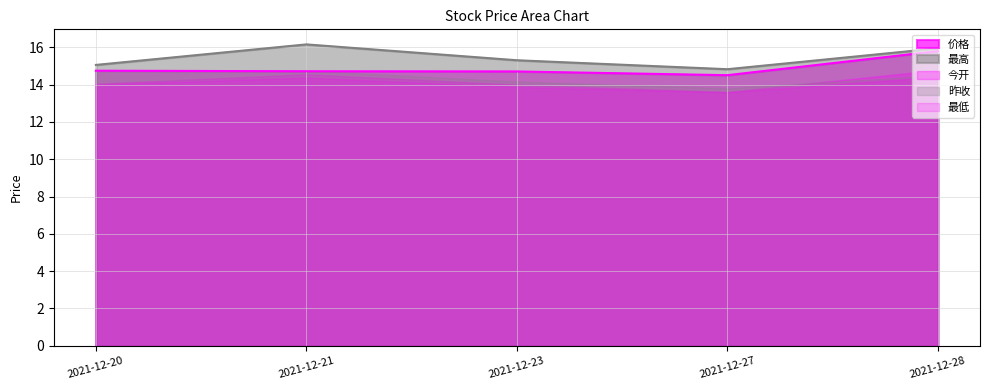

How many series are shown in this chart?

5